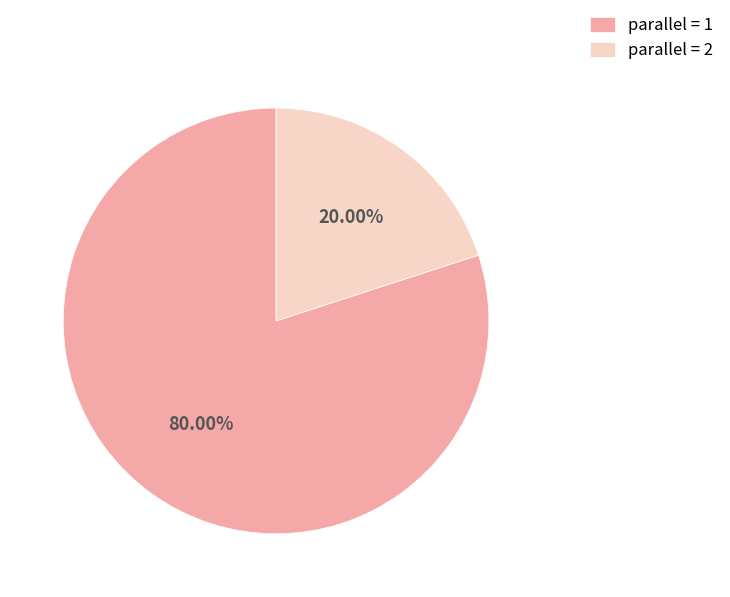

Is there any slice that represents more than half of the pie?

Yes